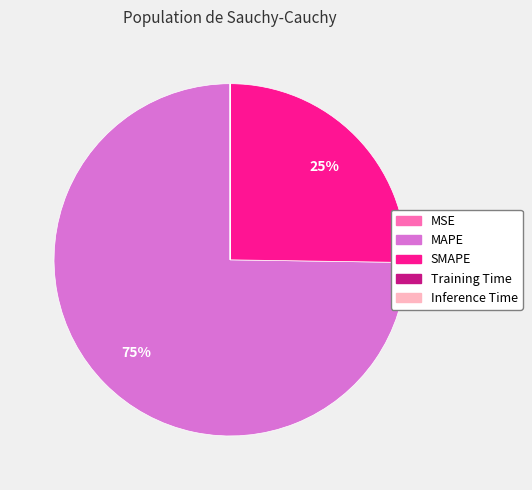

Is there any slice that represents more than half of the pie?

Yes